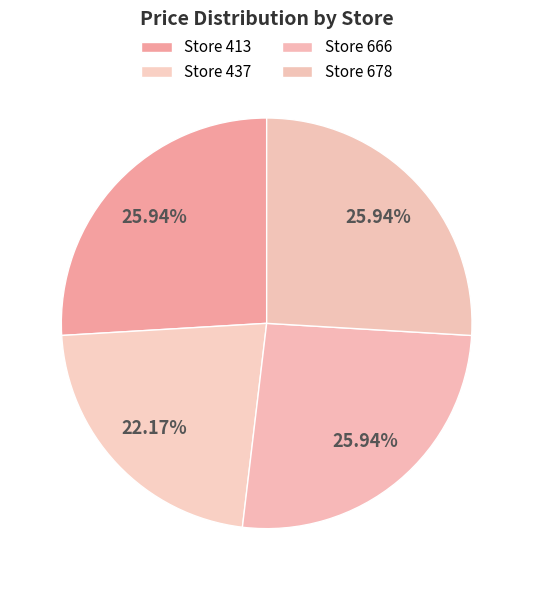

How many slices are in this pie chart?

4